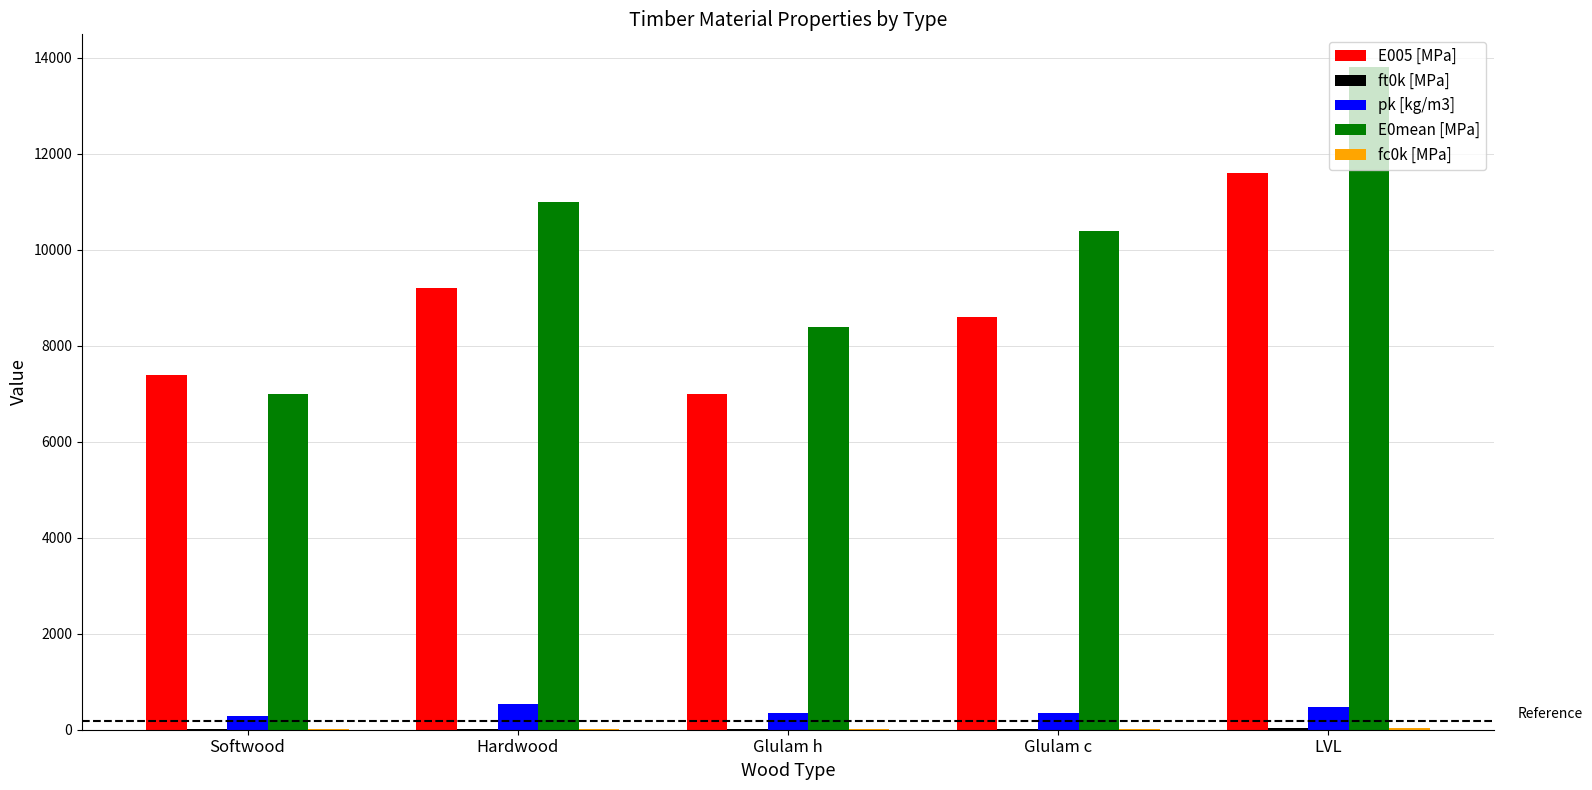

What is the total value across all series at Softwood?

14713.2